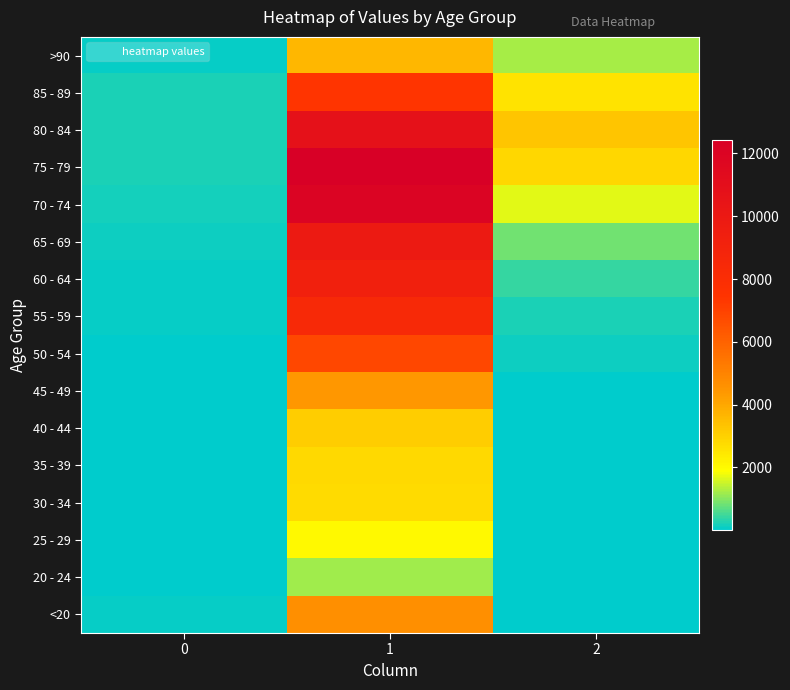

Which has a higher value, 0 or 1?

1